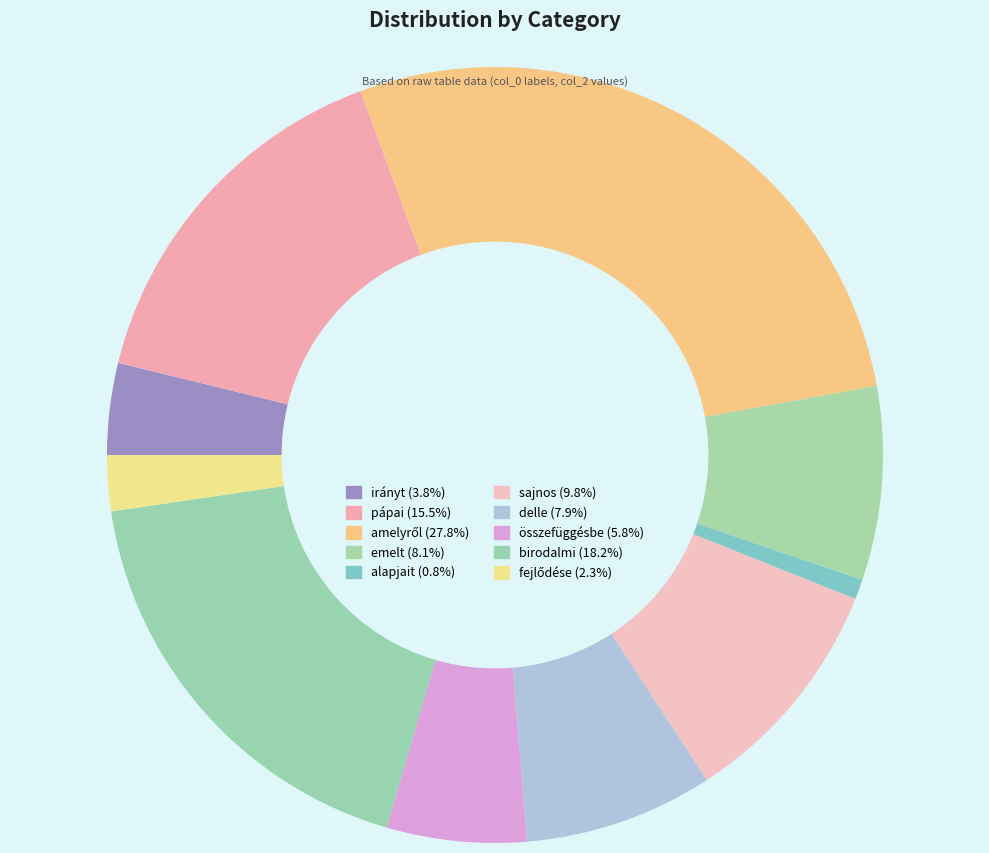

Rank the categories by value from lowest to highest.

alapjait, fejlődése, irányt, összefüggésbe, delle, emelt, sajnos, pápai, birodalmi, amelyről